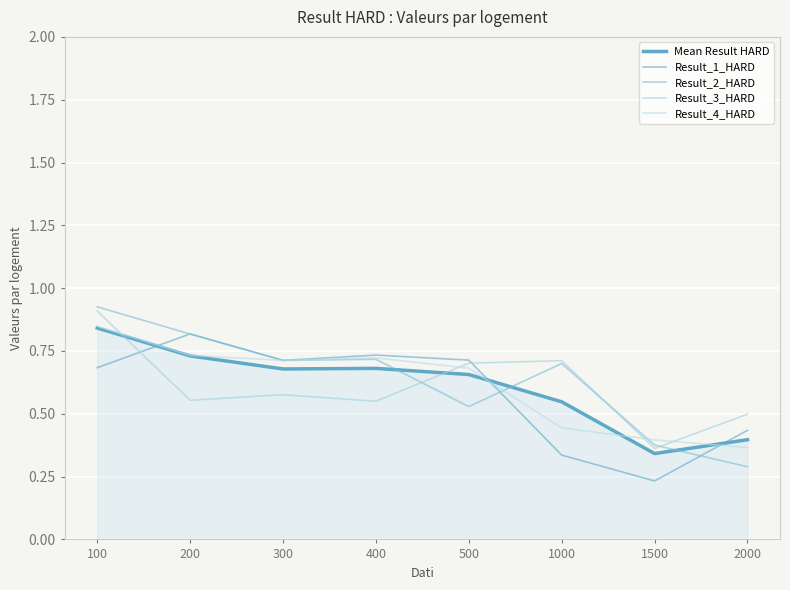

Reading right to left, extract all data points from this chart.

Mean Result HARD: 0.4	0.3	0.5	0.7	0.7	0.7	0.7	0.8
Result_1_HARD: 0.4	0.2	0.3	0.7	0.7	0.7	0.8	0.7
Result_2_HARD: 0.3	0.4	0.7	0.5	0.7	0.7	0.8	0.9
Result_3_HARD: 0.5	0.4	0.7	0.7	0.5	0.6	0.6	0.9
Result_4_HARD: 0.4	0.4	0.4	0.7	0.7	0.7	0.7	0.8